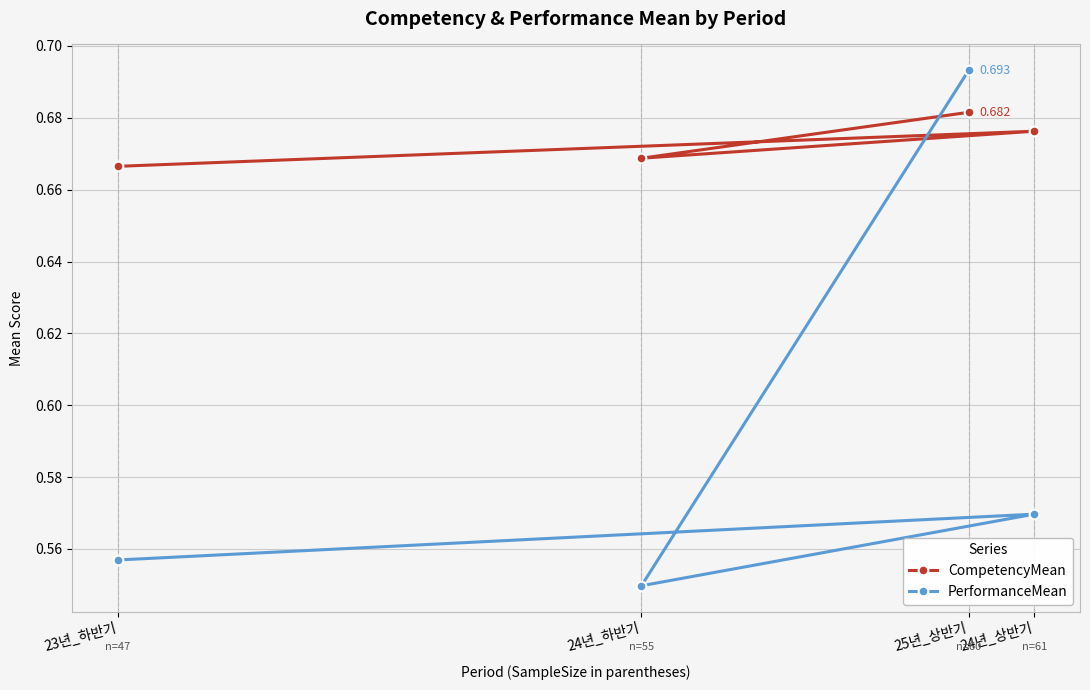

How many lines are shown in the chart?

2